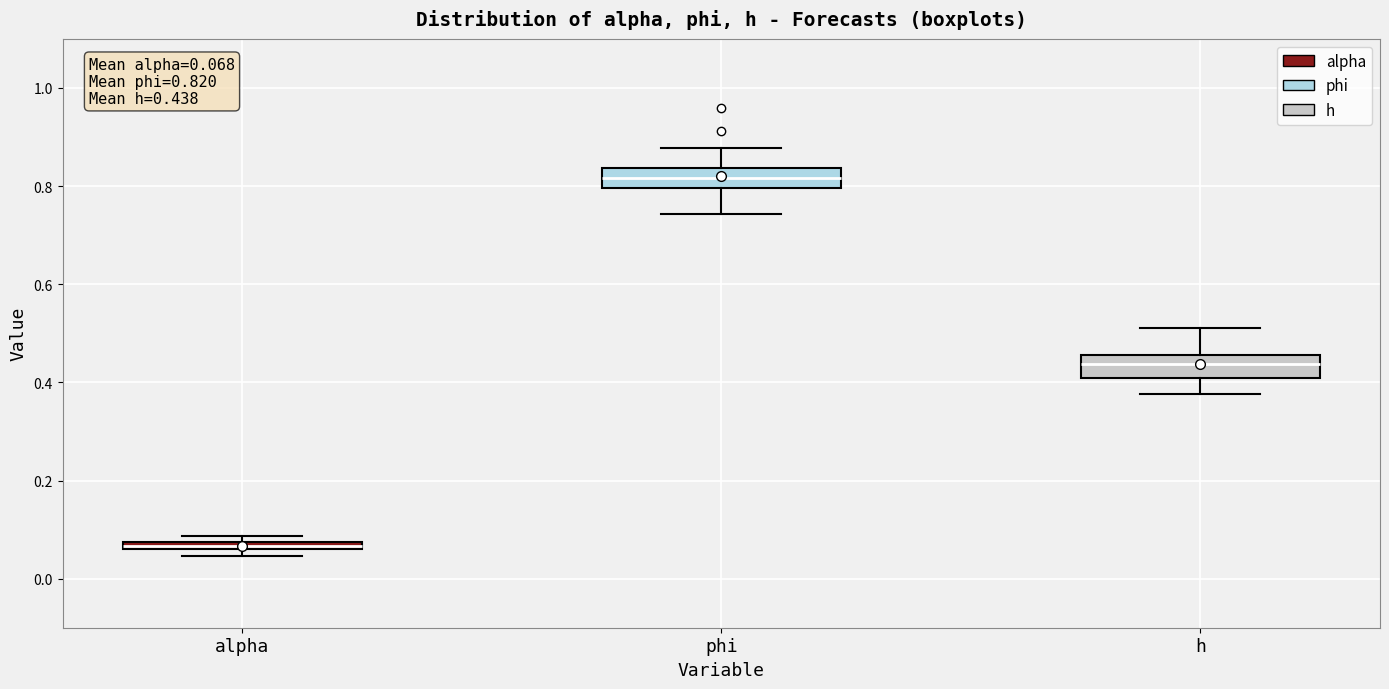

Which box's median line is the lowest?

alpha